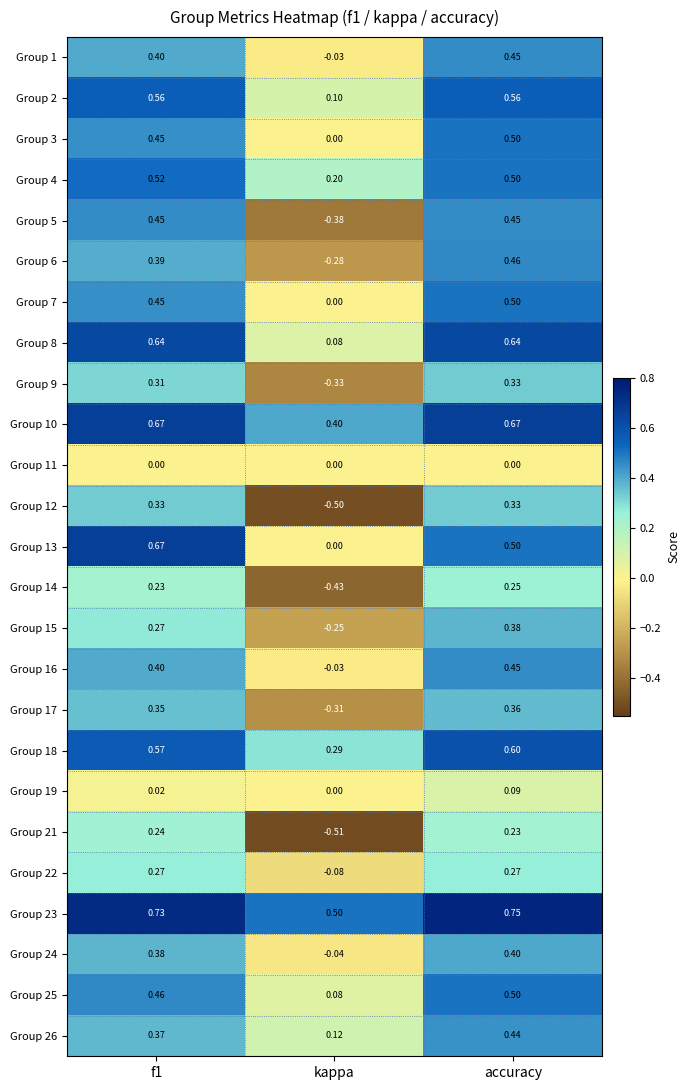

Is the value of Group 23 at kappa greater than the value of Group 19 at accuracy?

Yes